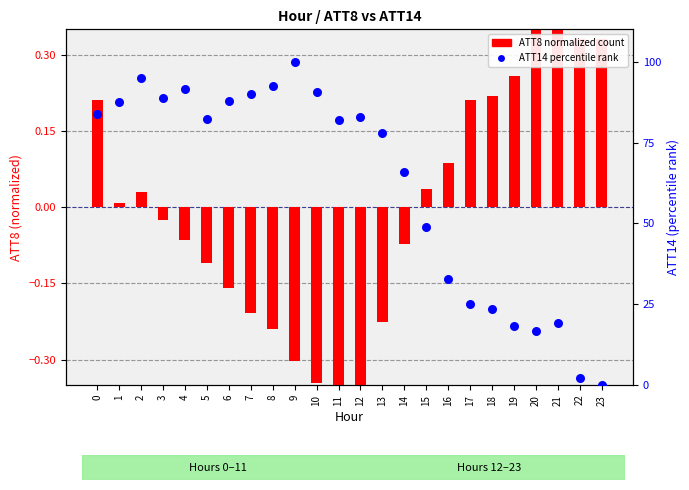

What are all the series names shown in the legend?

ATT8 (normalized), ATT14 (percentile)